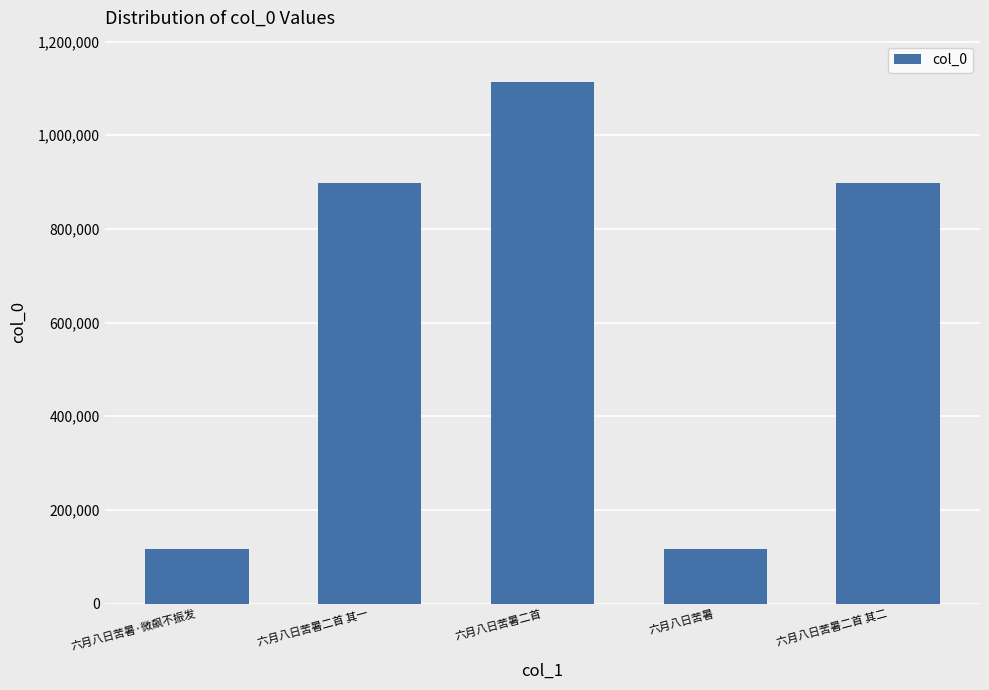

What is the value of the 2nd bar from the left?

897491